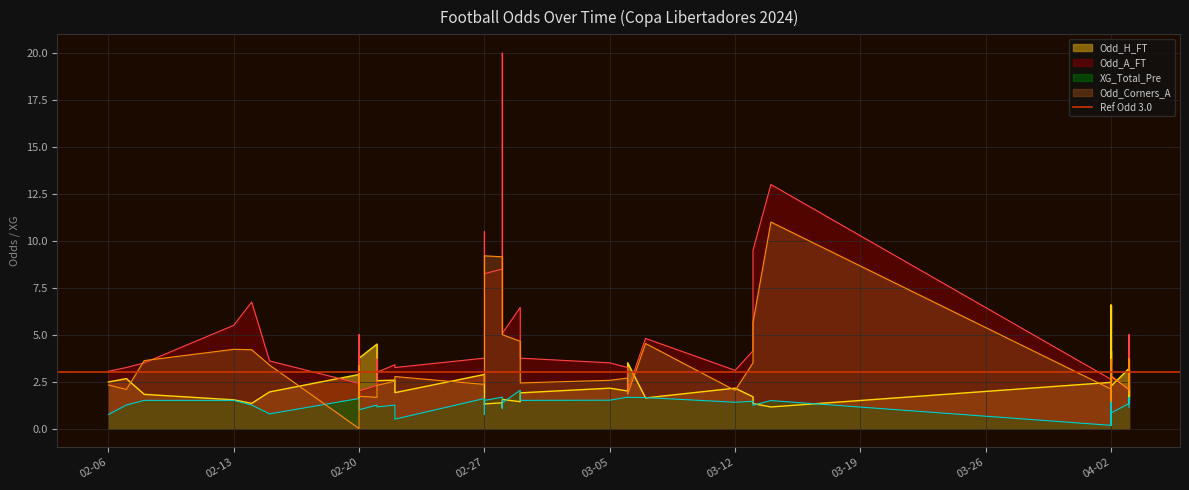

At which category does XG_Total_Pre reach its first local peak?

02-20